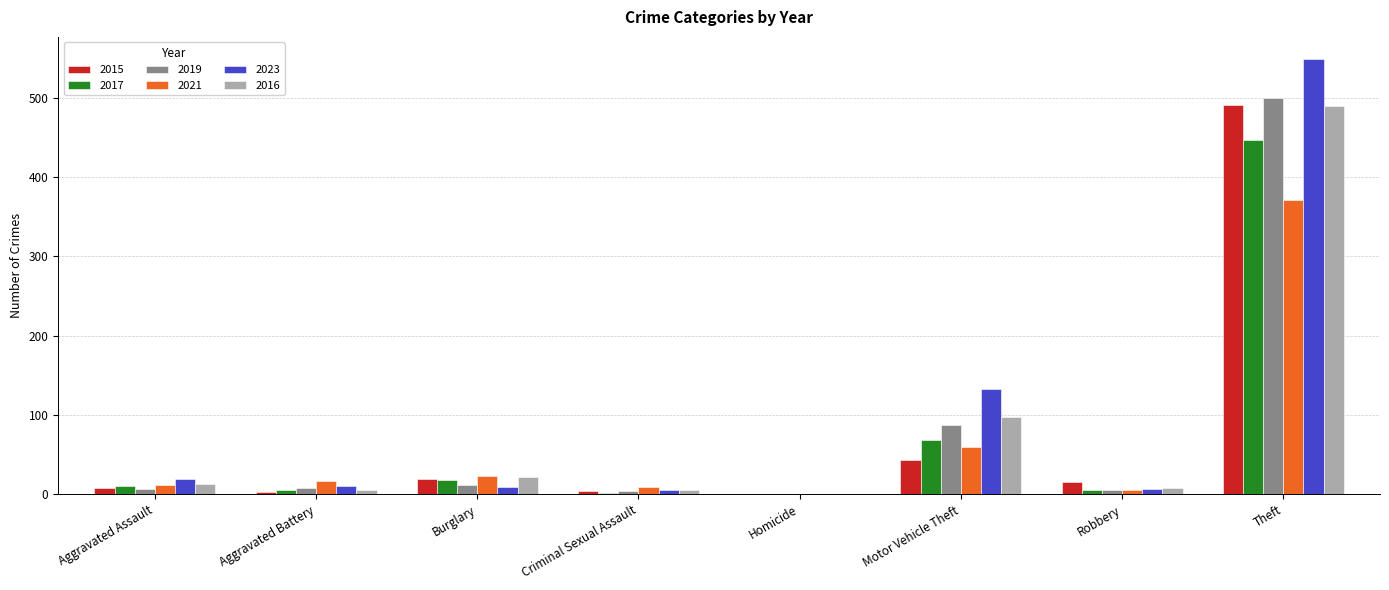

At which label is 2023 closest to 274?

Motor Vehicle Theft